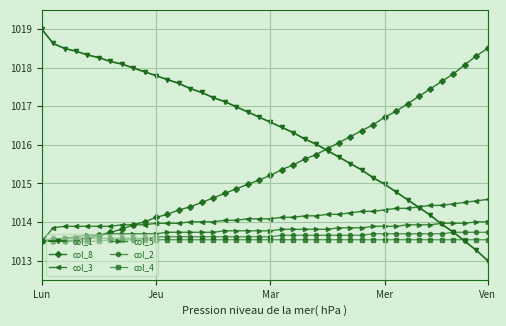

Which series has the widest spread of values?

col_1